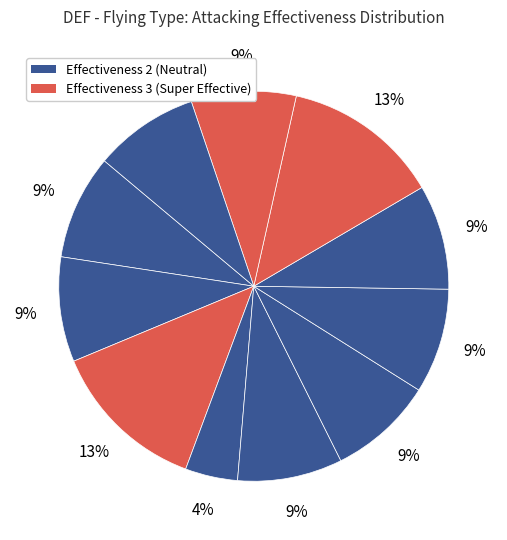

How many slices are in this pie chart?

11